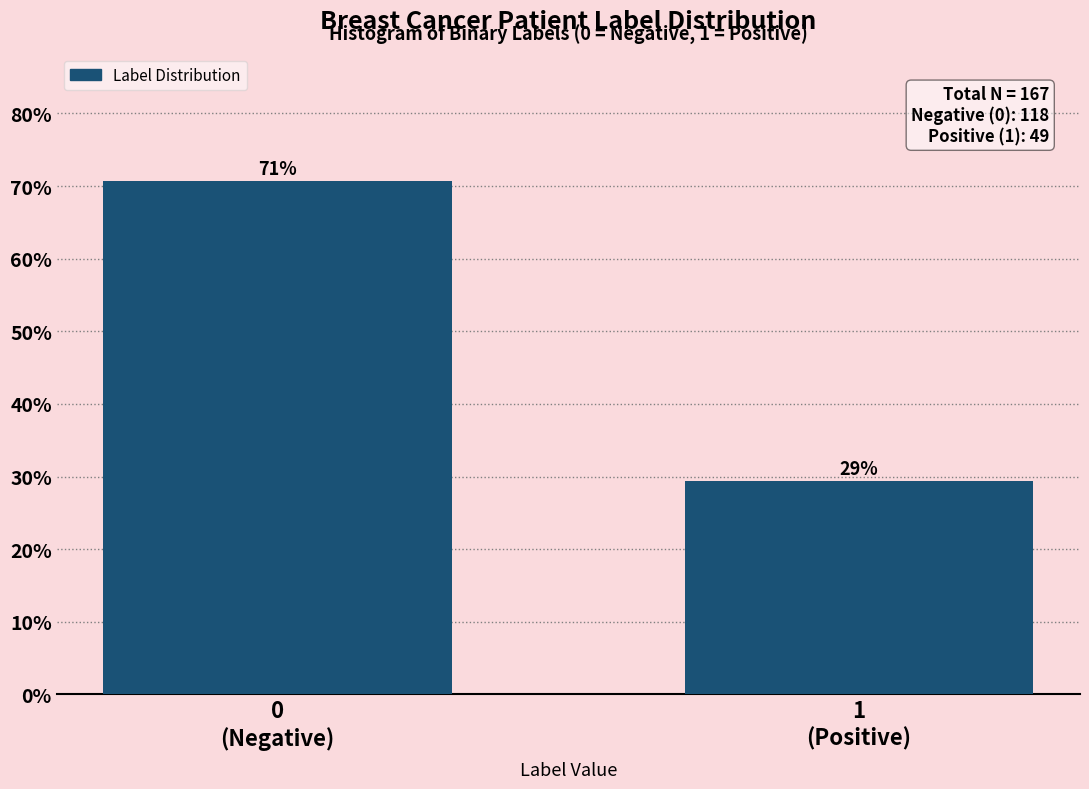

What is the value of the 1st bar from the left?

70.7